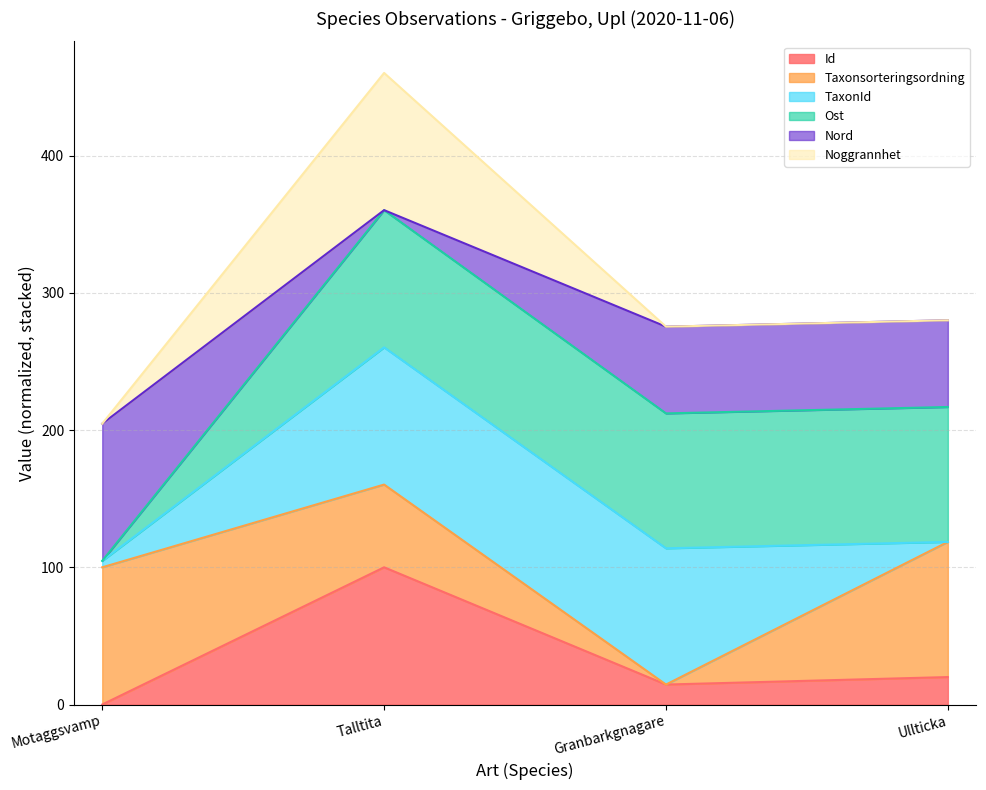

Does the chart have visible grid lines?

Yes